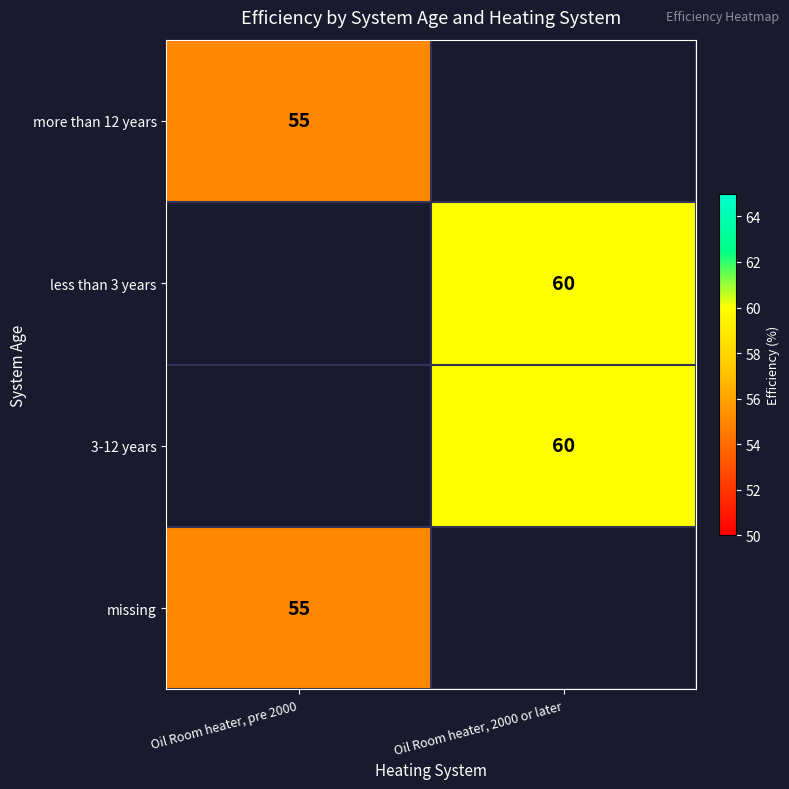

True or false: more than 12 years has a value of 96 at Oil Room heater, pre 2000.

False